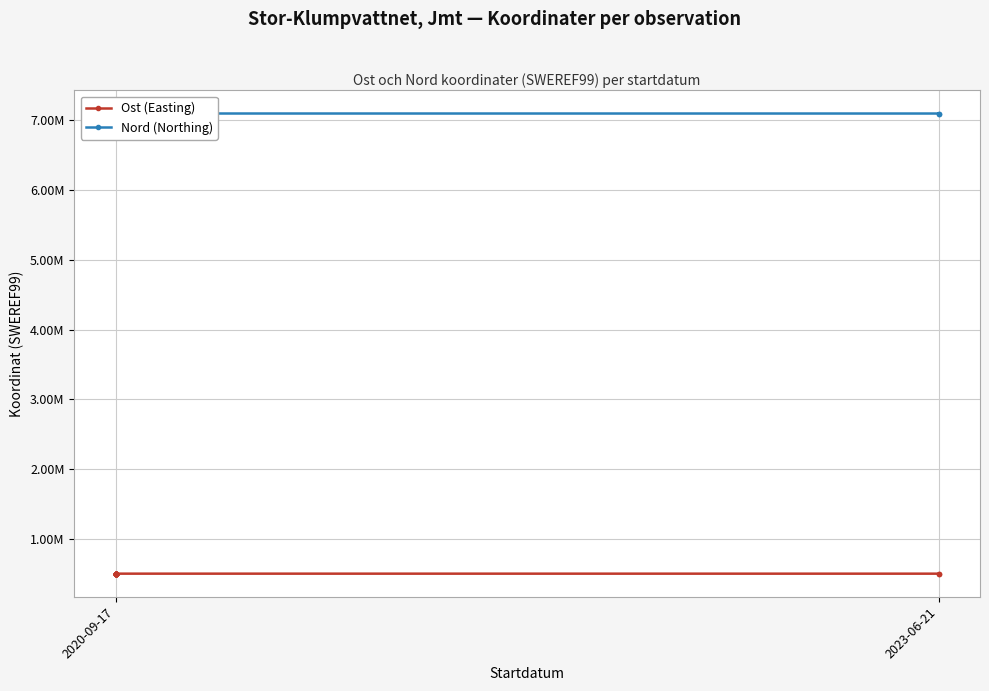

True or false: Nord (Northing) has a value of 12197903.4 at 2020-09-17.

False